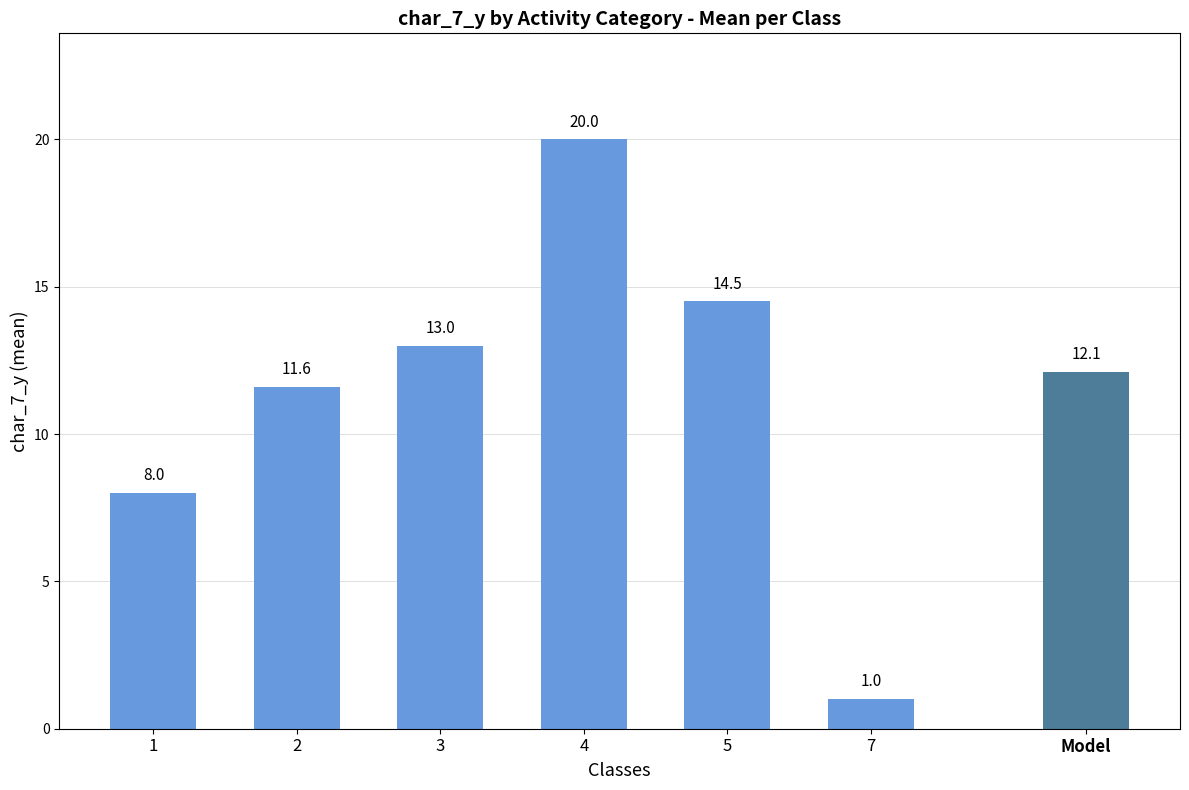

What is the ratio of the value at 4 to the value at 7?

20.0